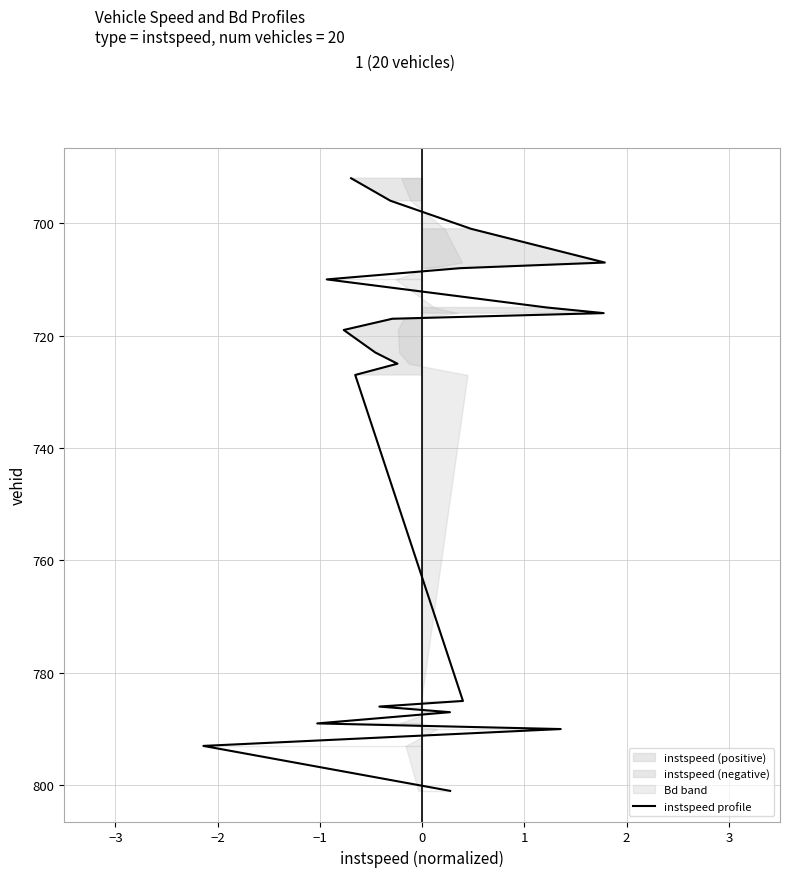

How many data points does each series have?

20